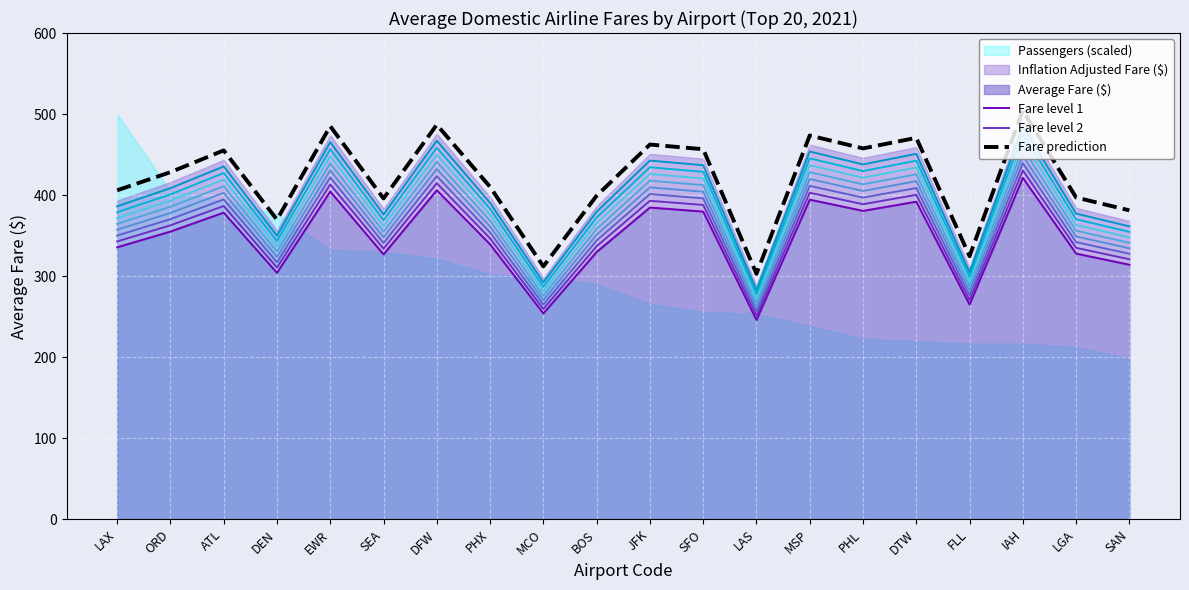

In Fare level 2, how many points are higher than both neighbors (excluding endpoints)?

7